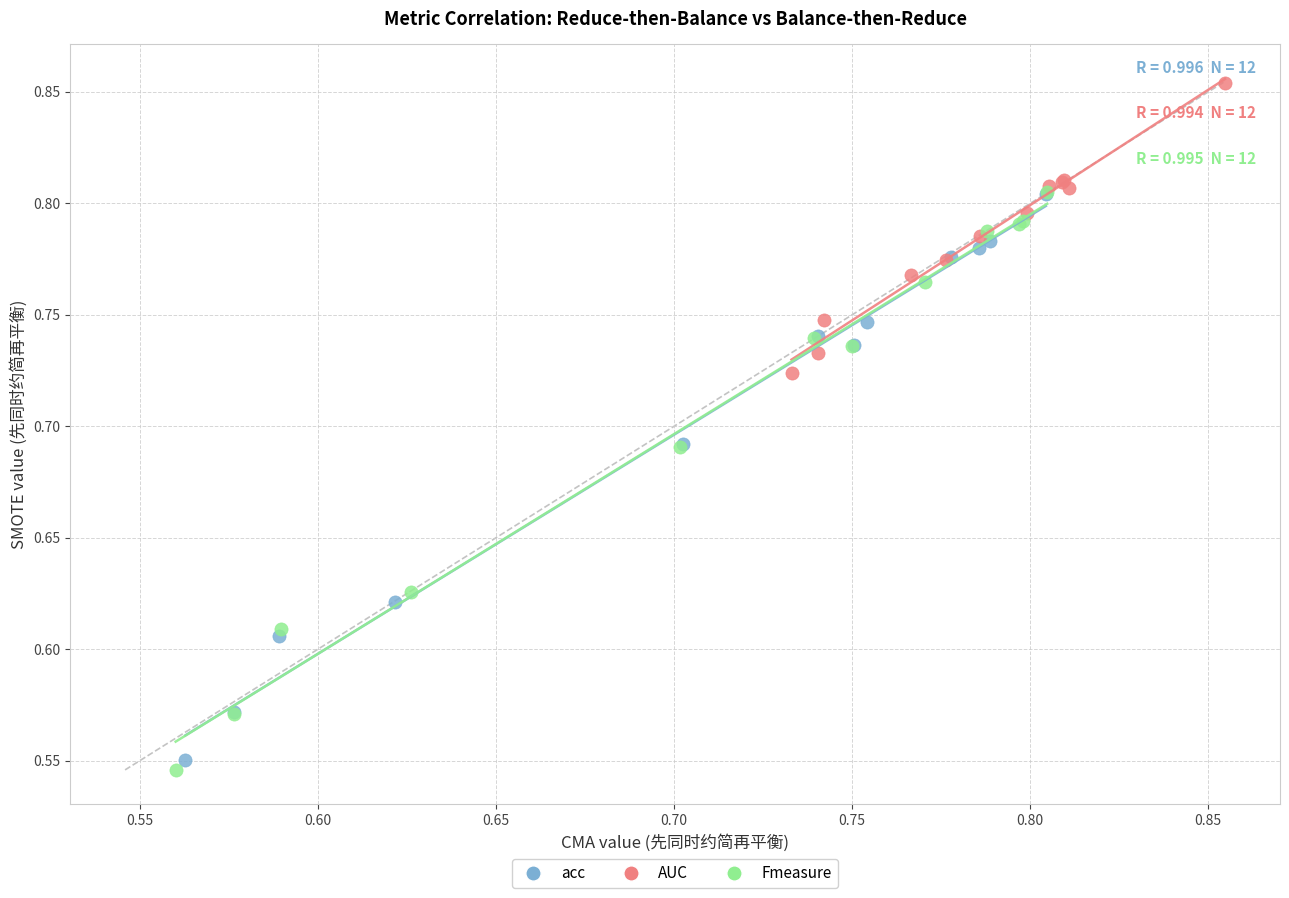

Which series reaches the maximum Y coordinate?

AUC